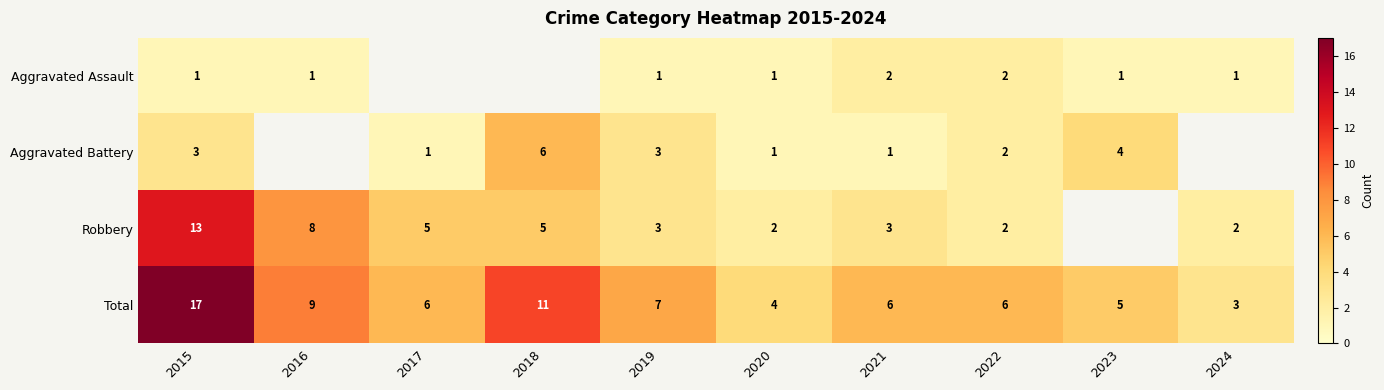

What is the sum of all Total values?

74